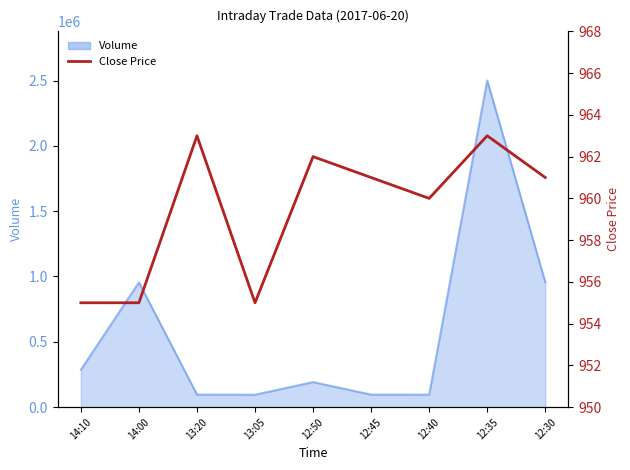

The value at 12:50 is 555. True or false?

False